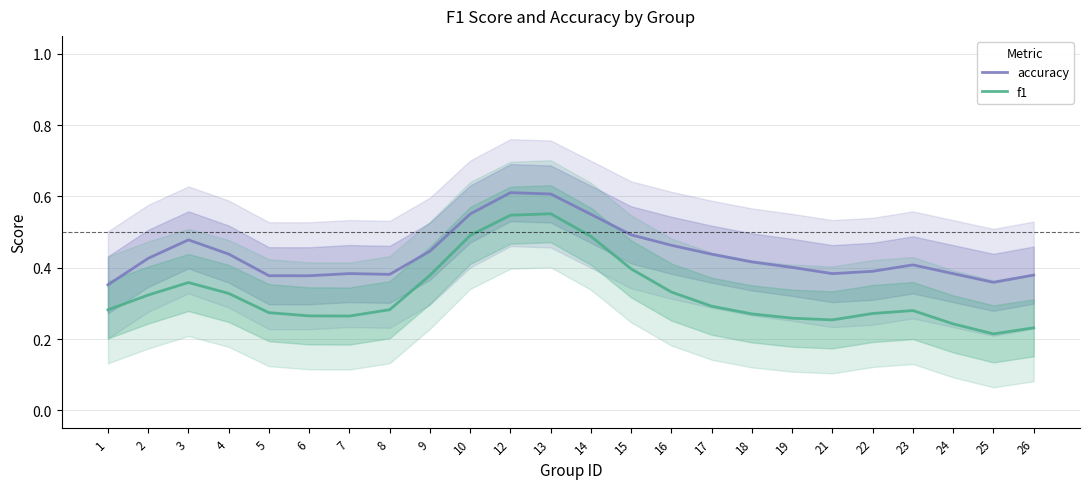

Where is the first local minimum for f1?

7